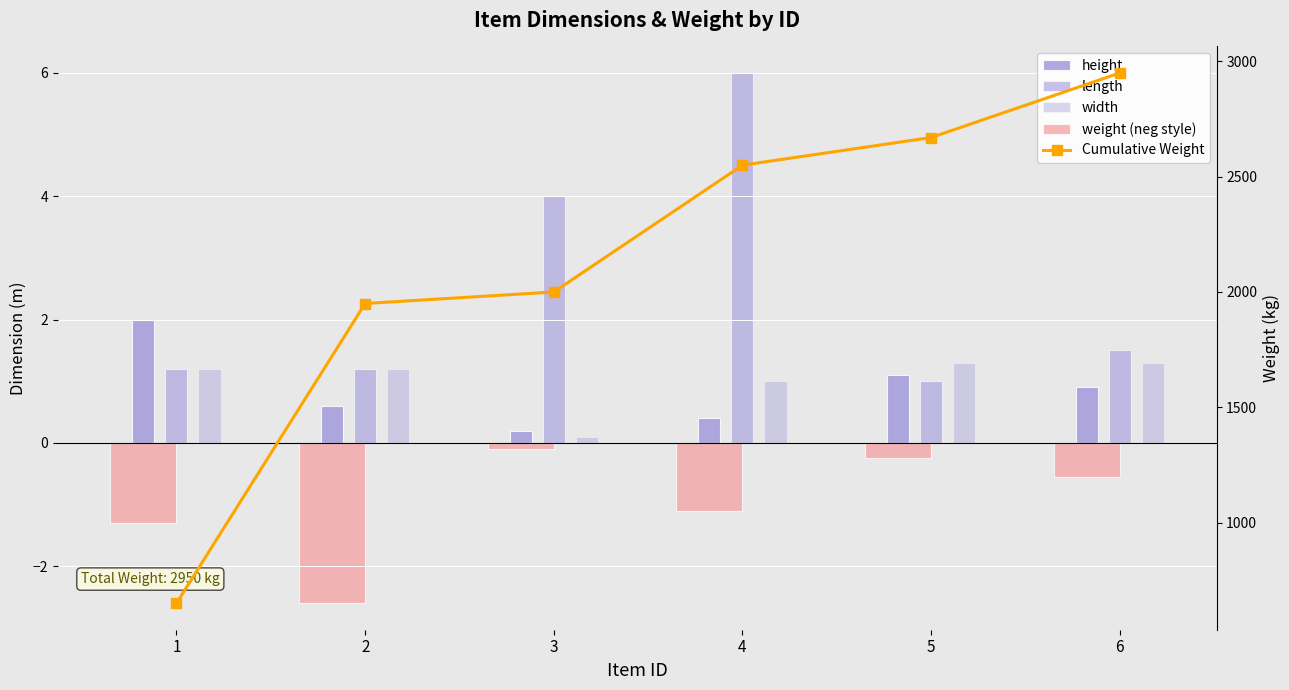

The height series shows 1.2 at 6. True or false?

False